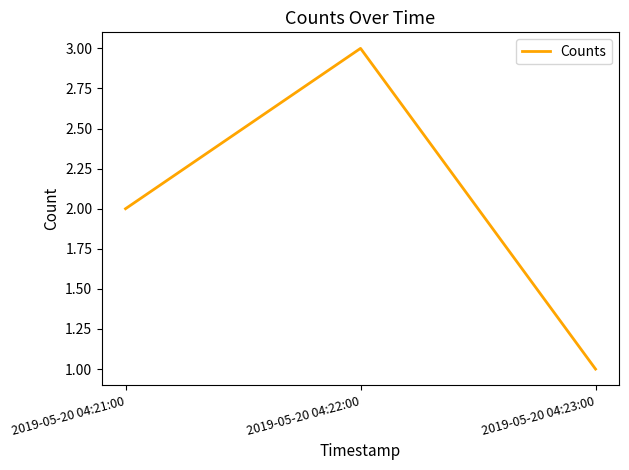

Which category has the highest value across all series?

2019-05-20 04:22:00